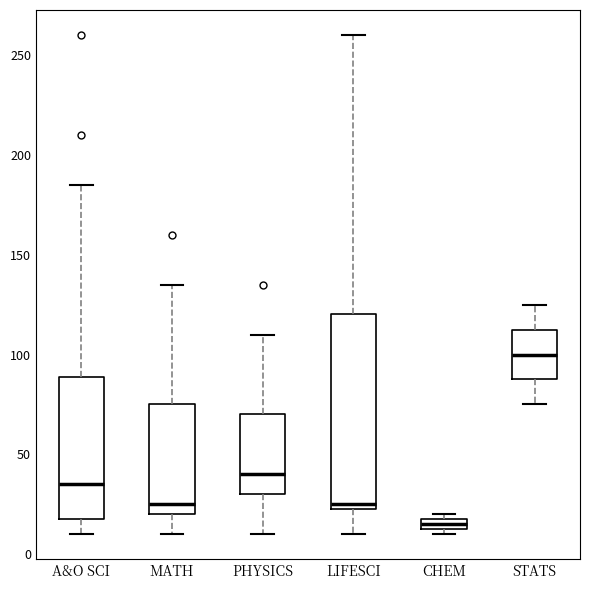

Where does the lower whisker of the box for PHYSICS end on the y-axis? The values are not printed on the chart, so give them approximately, as read against the axis.

10